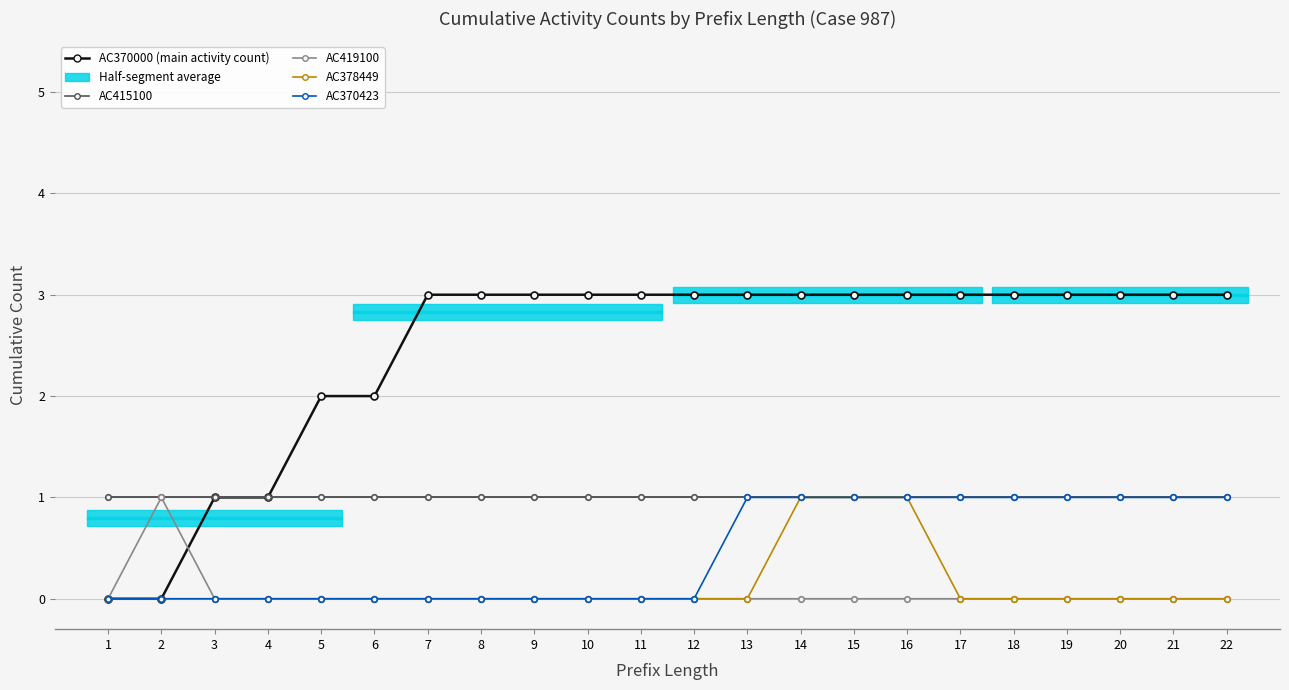

Is the value of AC370000 at 22 greater than the value of AC378449 at 21?

Yes